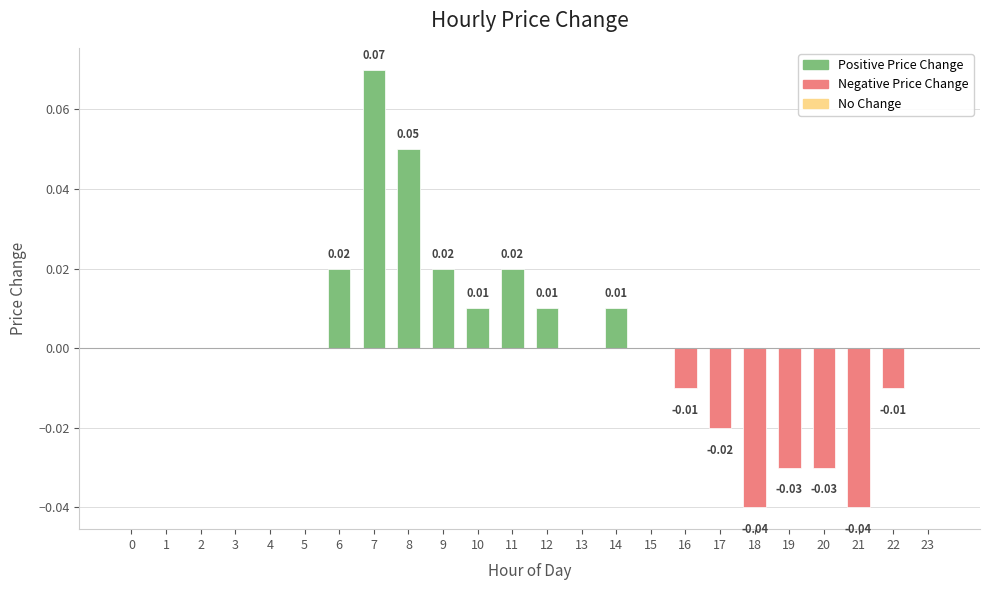

Which has a higher value, 20 or 10?

10